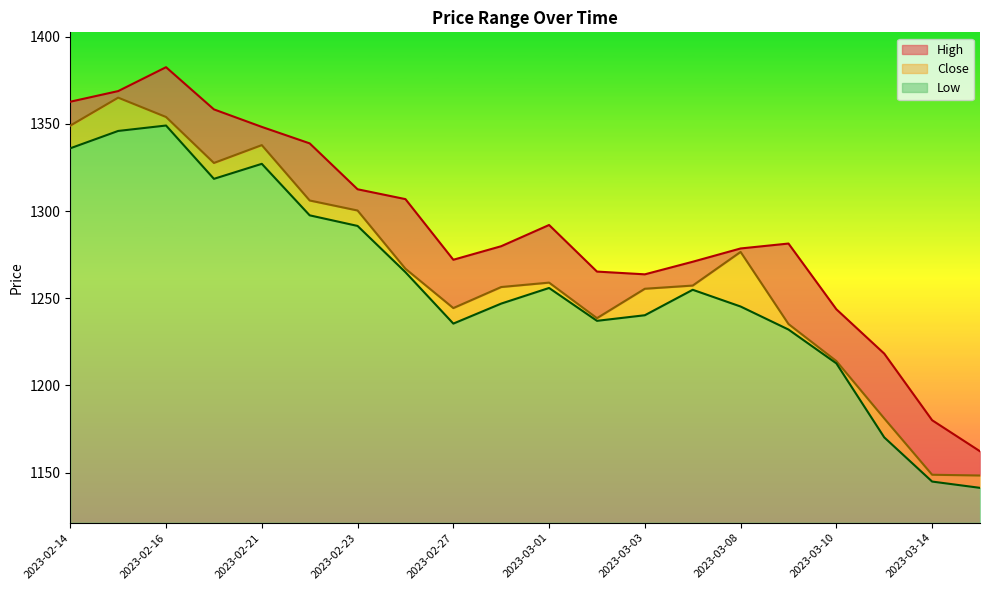

Which series has the largest total across all categories?

High